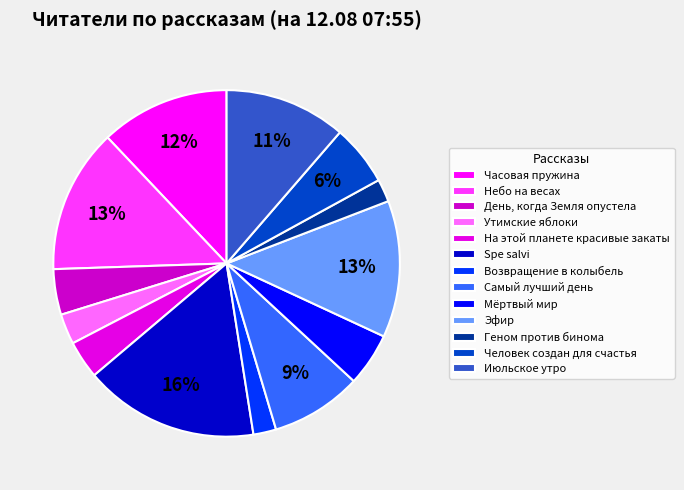

Is it true that Небо на весах is 22% of the pie?

False